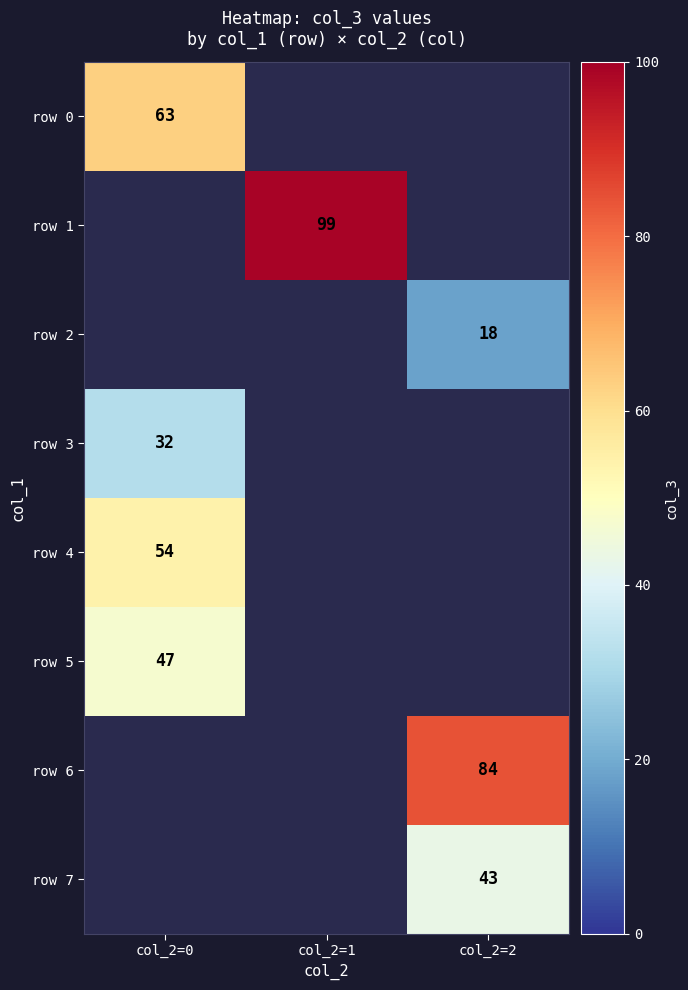

The value of row 4 at col_2=0 is 54. True or false?

True